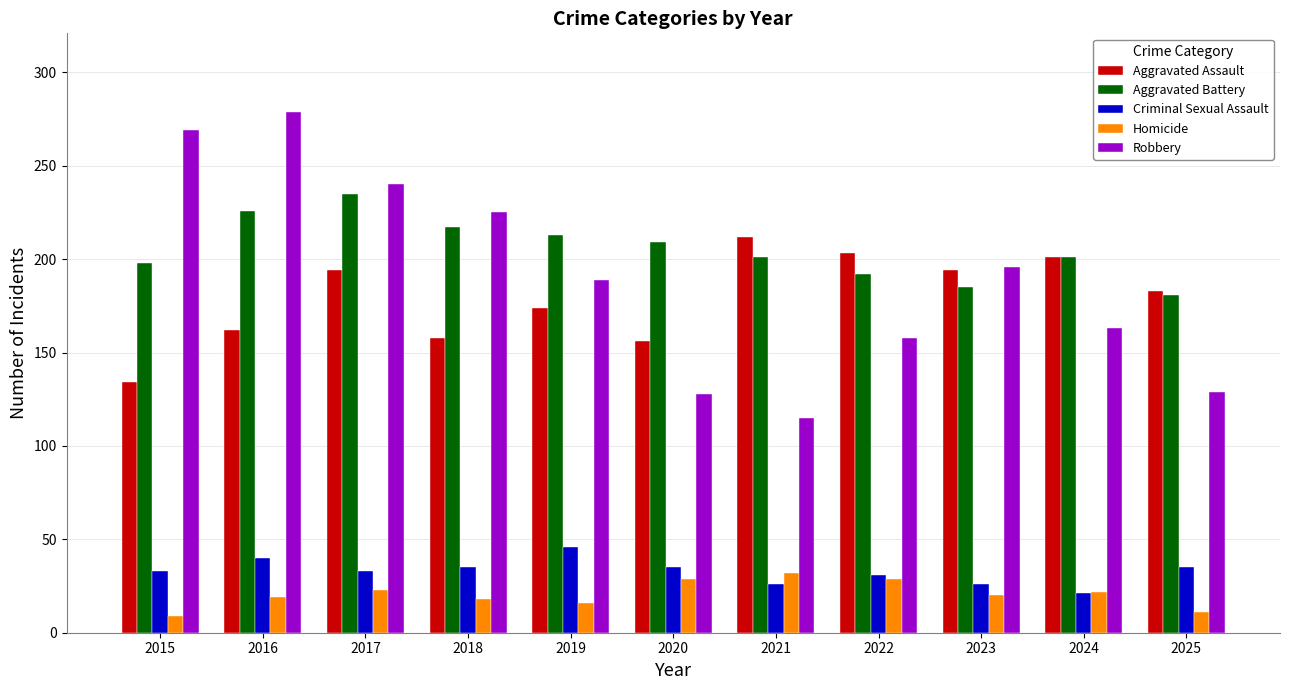

Which series has the largest total across all categories?

Aggravated Battery